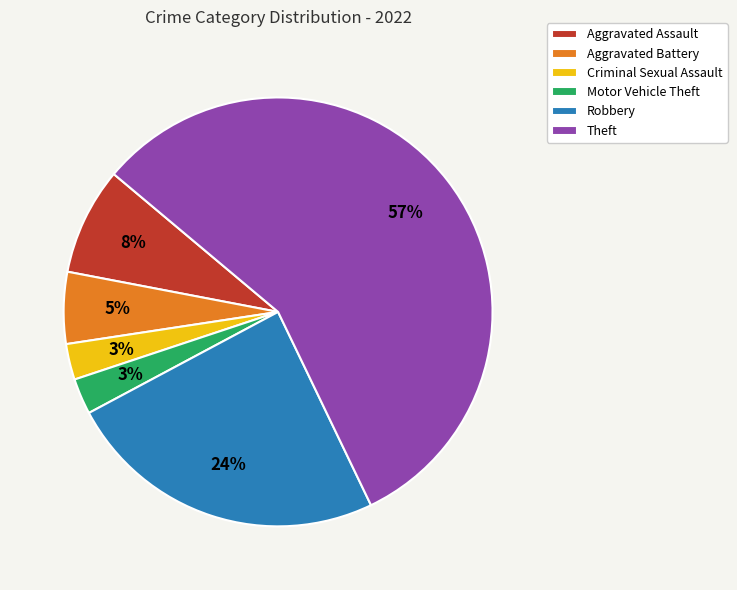

Is there any slice that represents more than half of the pie?

Yes